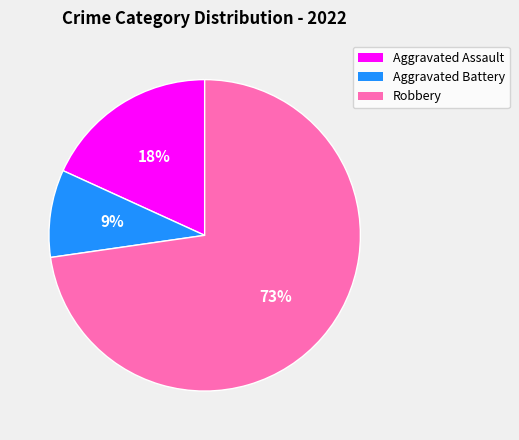

The Aggravated Assault slice represents 18% of the pie. True or false?

True